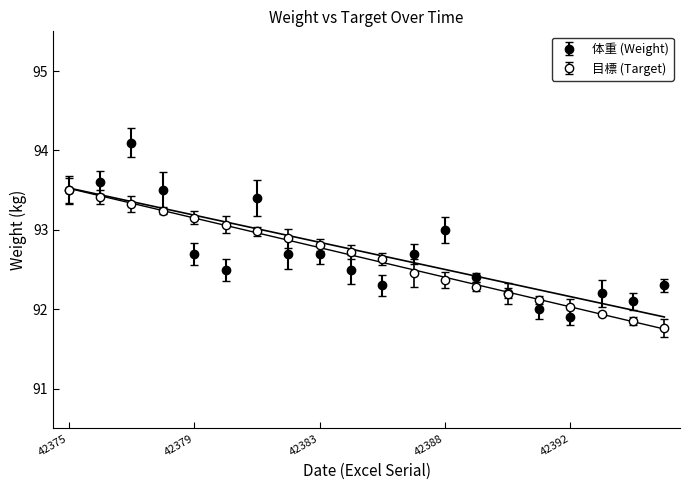

At which label does 目標 (Target) reach its peak?

42375